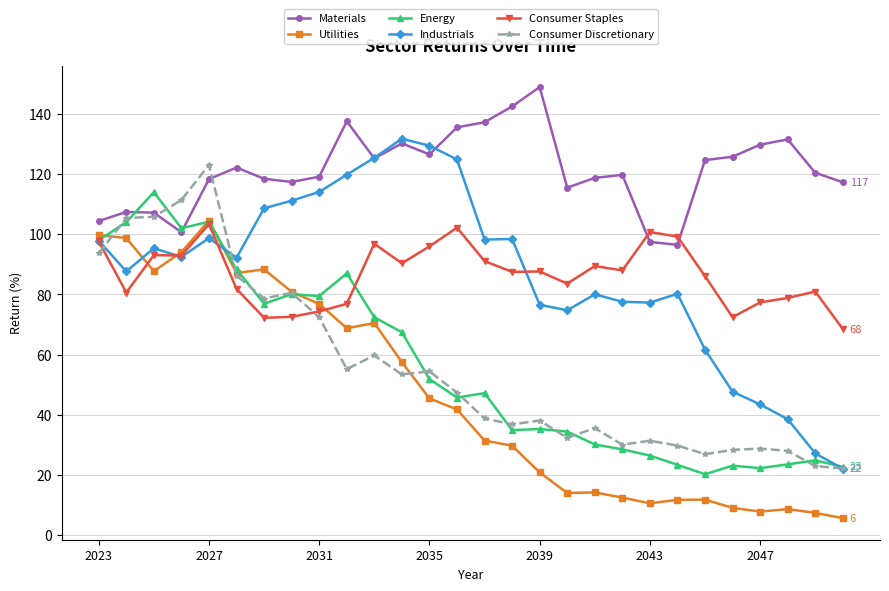

What is the lowest value of the Consumer Discretionary series?

22.1